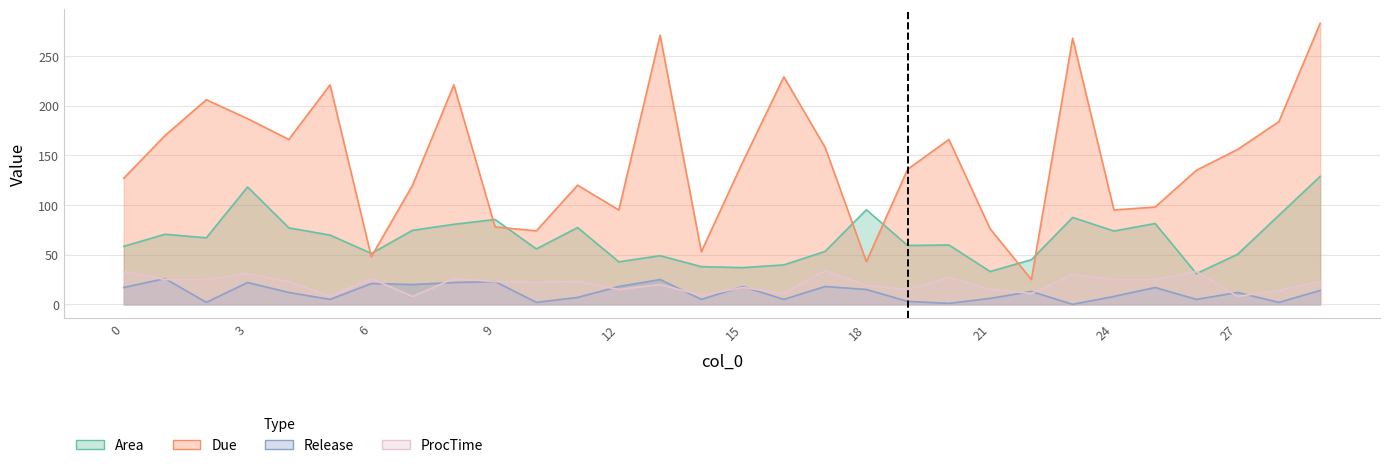

True or false: Release and Area intersect in this chart.

False